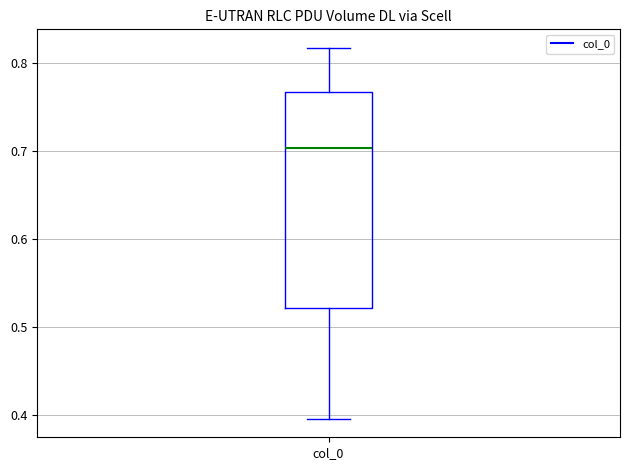

Read this box plot against the y-axis: the position of the median line, the range covered by the box, and the ends of both whiskers. The values are not printed on the chart, so give them approximately, as read against the axis.

median 0.70, box 0.52 to 0.77, whiskers 0.40 to 0.82